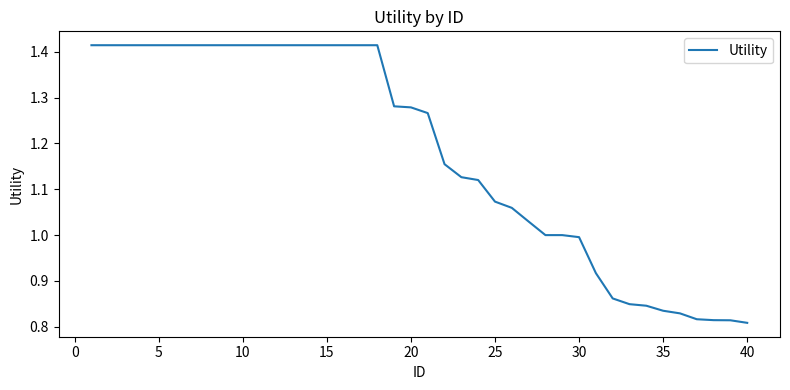

How many lines are shown in the chart?

1